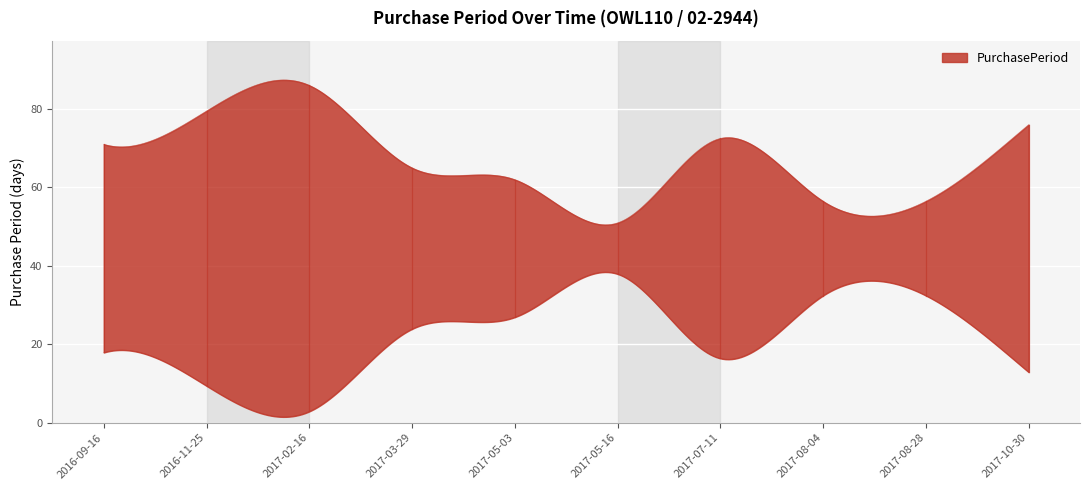

How many data points are above 53?

4